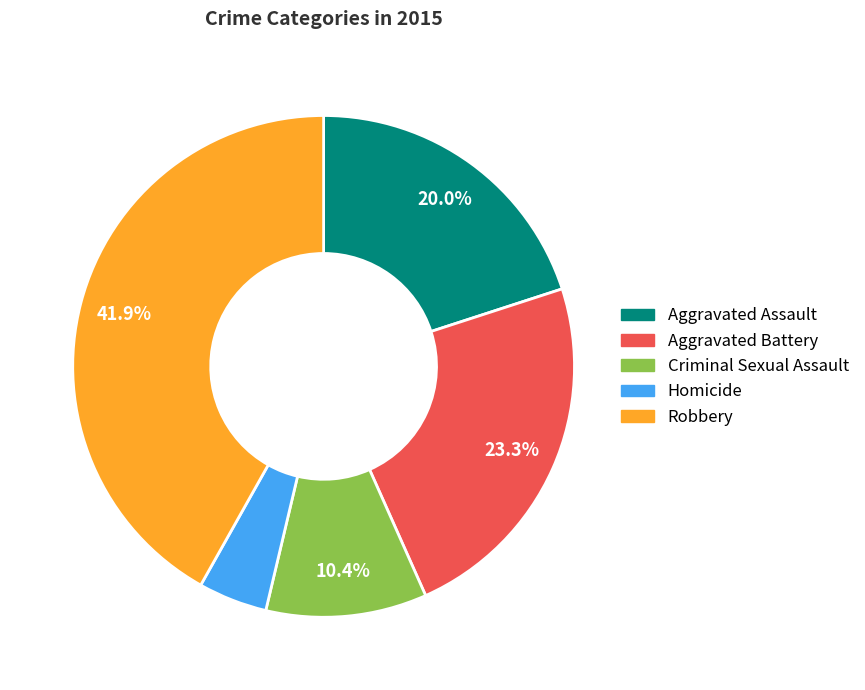

Rank the categories by value from lowest to highest.

Homicide, Criminal Sexual Assault, Aggravated Assault, Aggravated Battery, Robbery